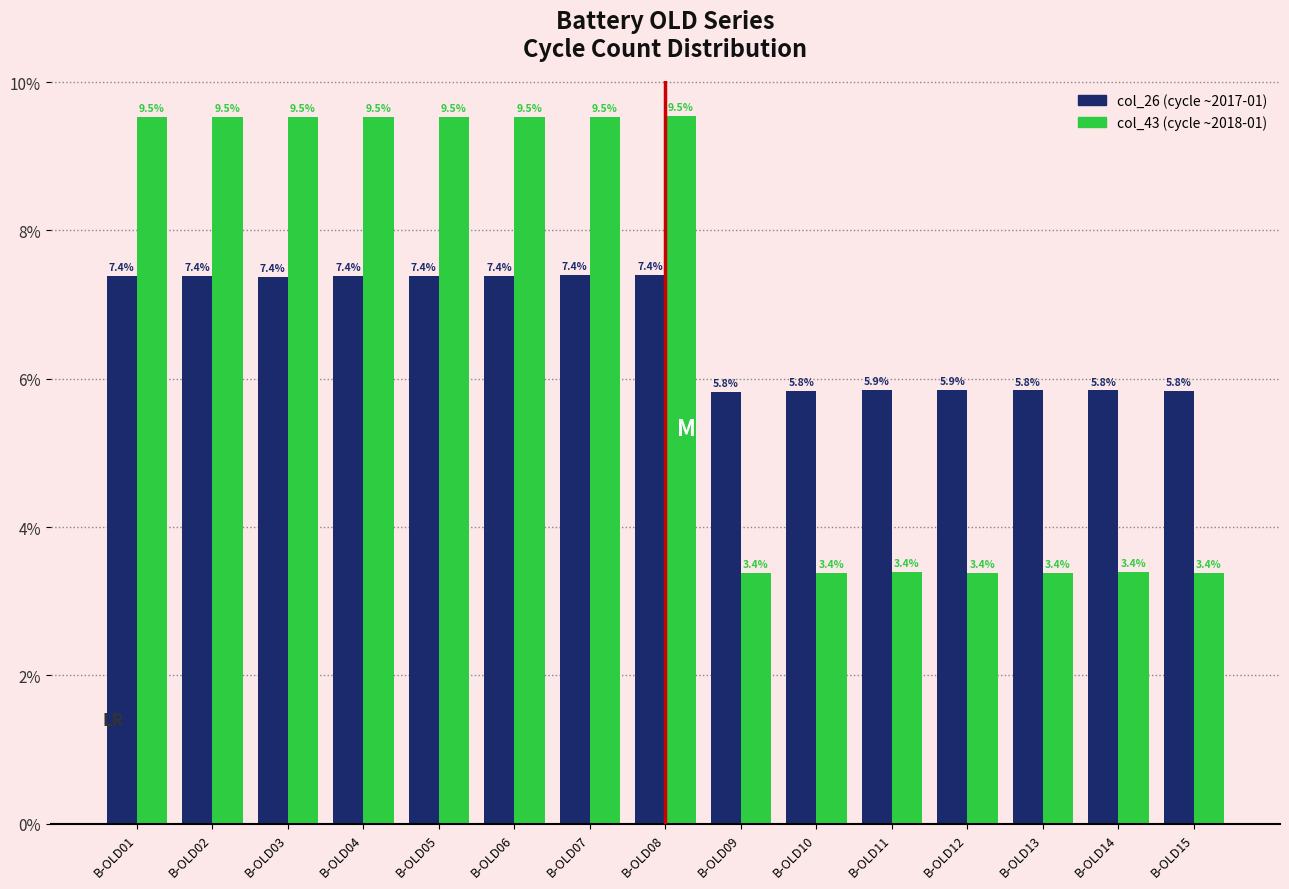

Is the value of col_26 (cycle ~2017-01) at B-OLD05 greater than the value of col_43 (cycle ~2018-01) at B-OLD02?

No